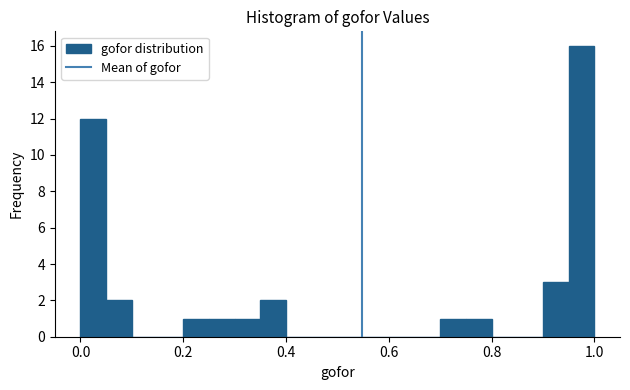

Read against the x-axis, roughly where is the centre of the tallest bar?

0.98